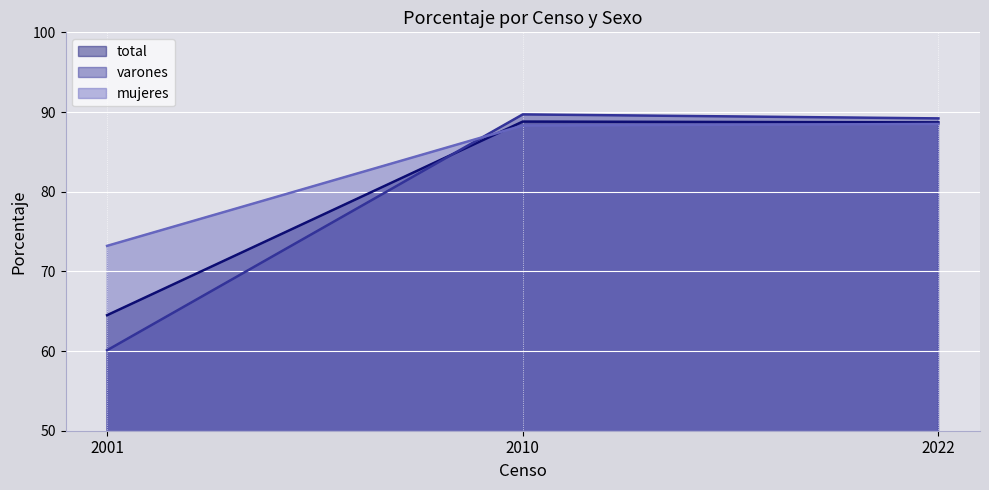

At which category is the sum across all series the highest?

2010